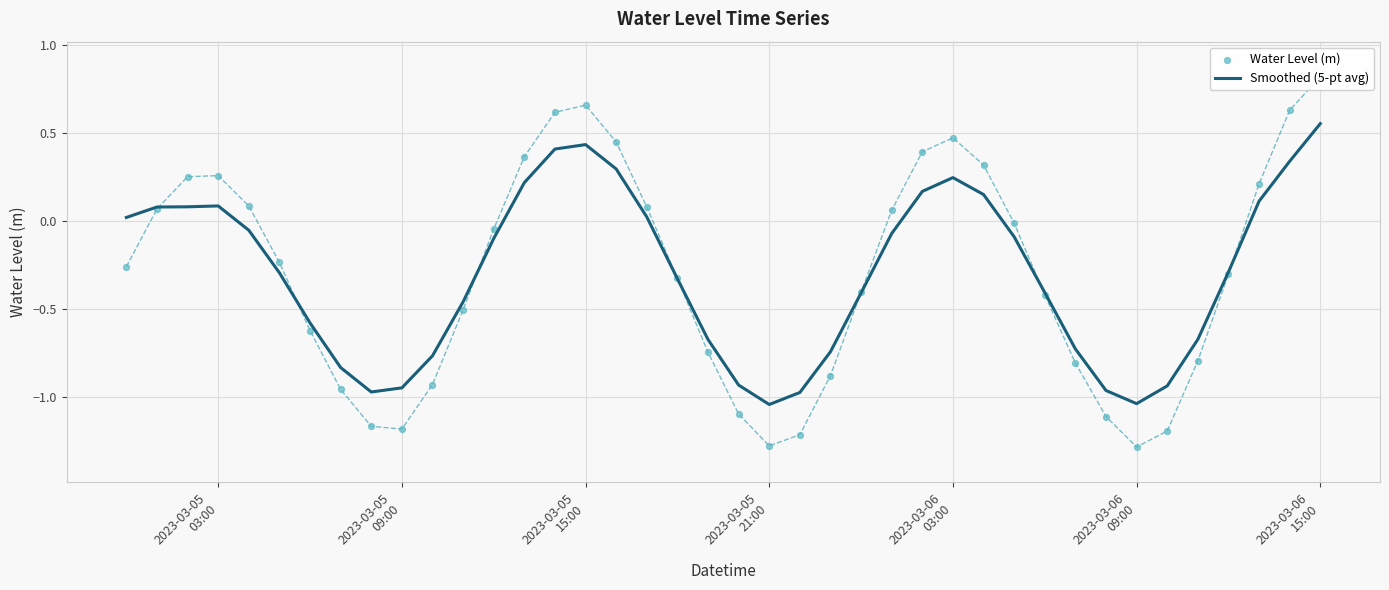

Which series has the largest Y range (max minus min)?

Water Level (m)